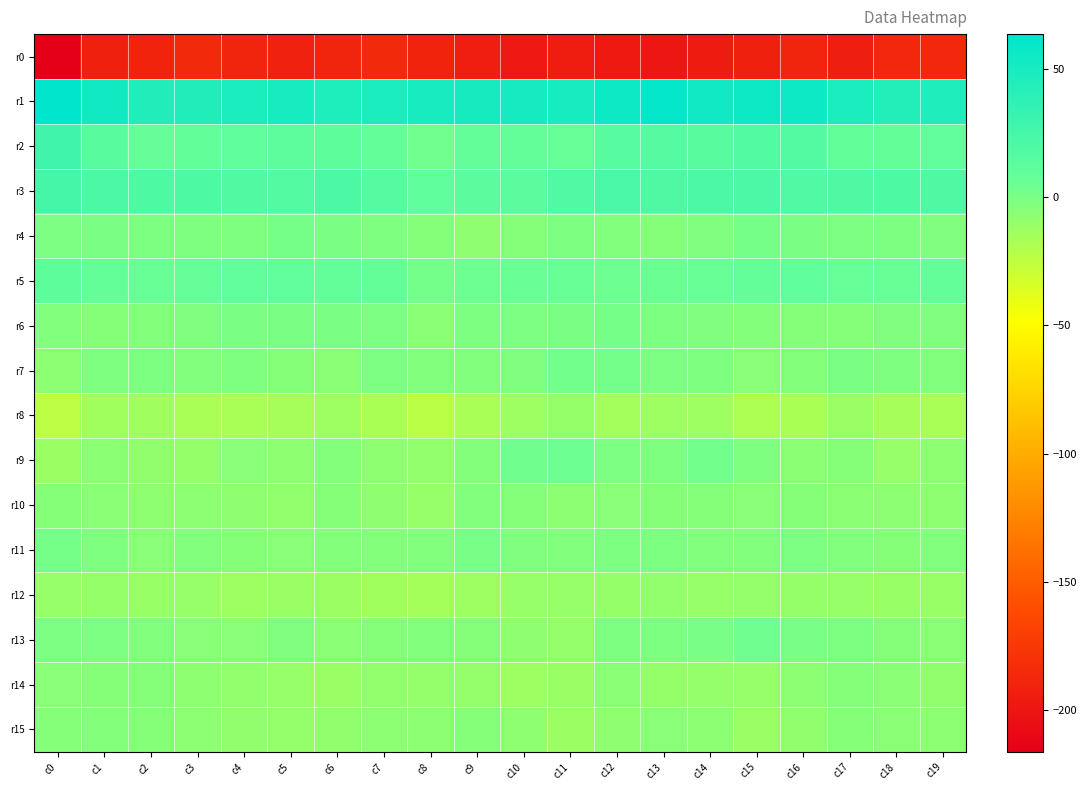

Which series has the widest spread of values?

r0